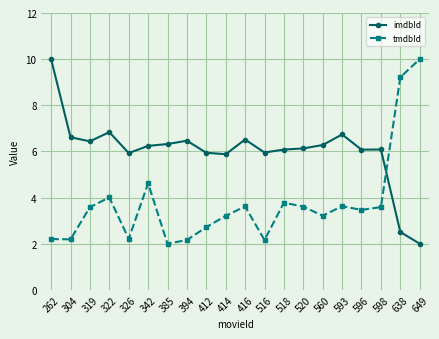

Is it true that tmdbId equals 3.5 at 394?

False